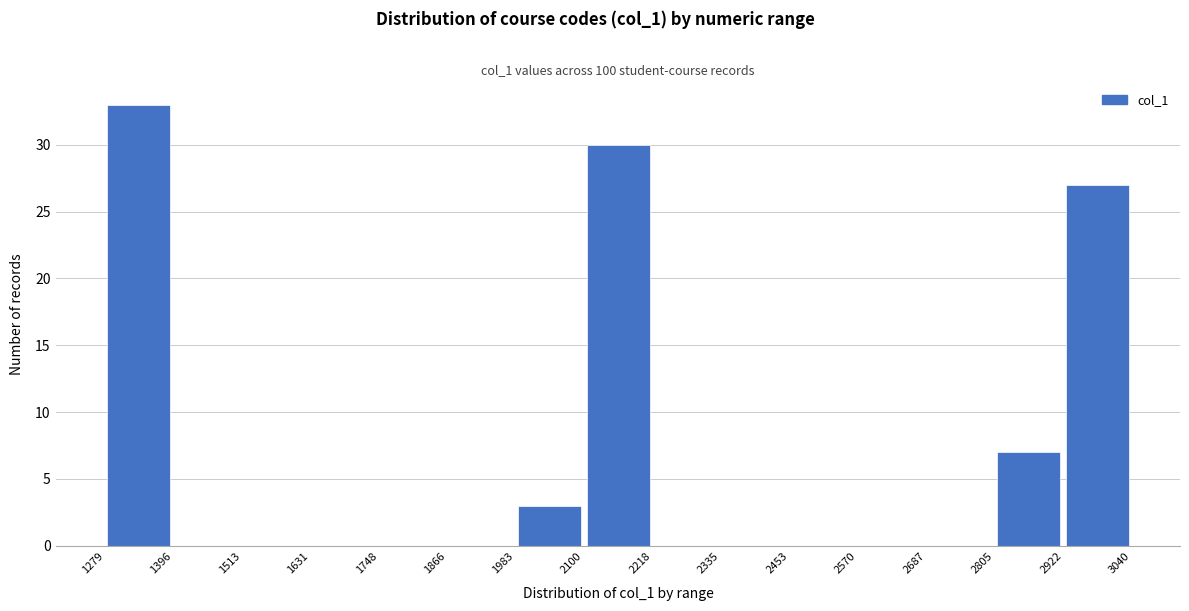

Reading left to right, list every bar in this chart as the range it spans on the x-axis followed by its height. The values are not printed on the chart, so give them approximately, as read against the axis.

1279 to 1396: 33
1396 to 1513: 0
1513 to 1631: 0
1631 to 1748: 0
1748 to 1866: 0
1866 to 1983: 0
1983 to 2100: 3
2100 to 2218: 30
2218 to 2335: 0
2335 to 2453: 0
2453 to 2570: 0
2570 to 2687: 0
2687 to 2805: 0
2805 to 2922: 7
2922 to 3040: 27